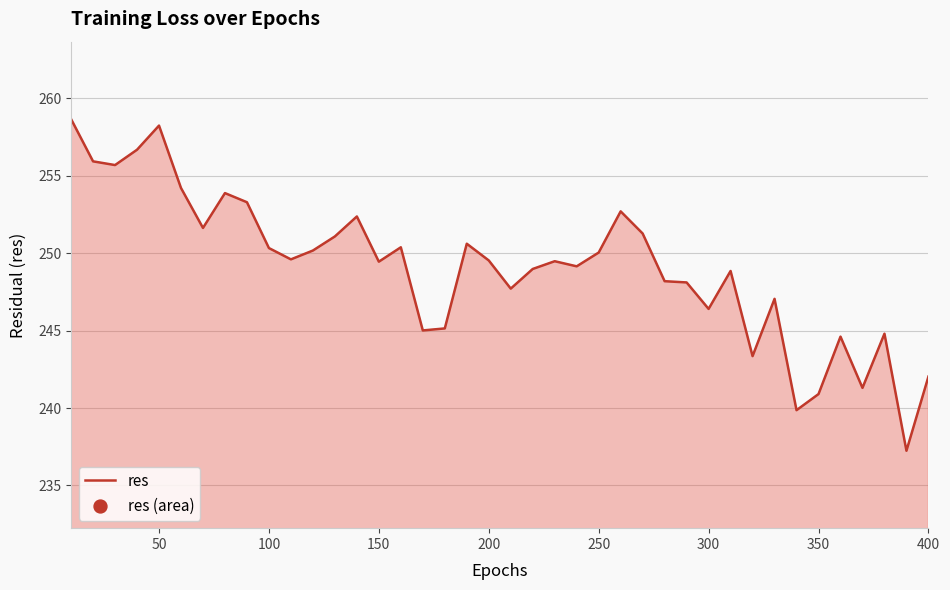

What is the maximum value shown in the chart?

258.7